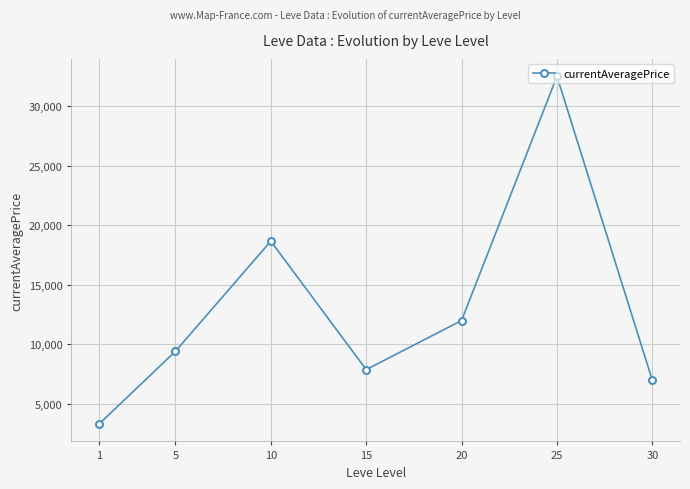

The chart shows a value of 32514.5 at 25. True or false?

True